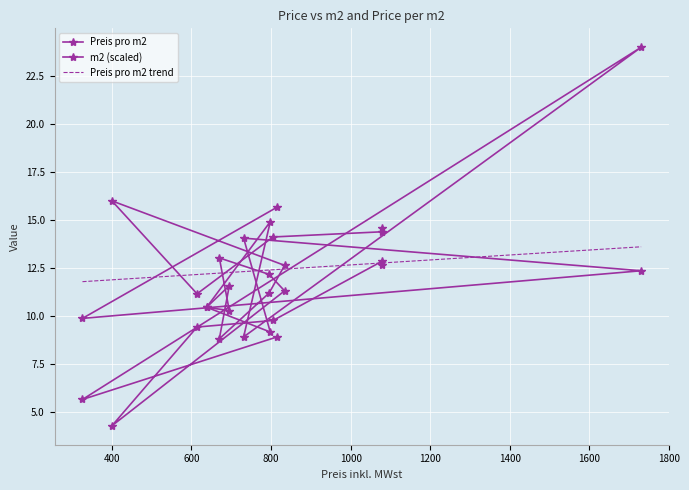

Which series has the widest spread of values?

m2 (scaled)